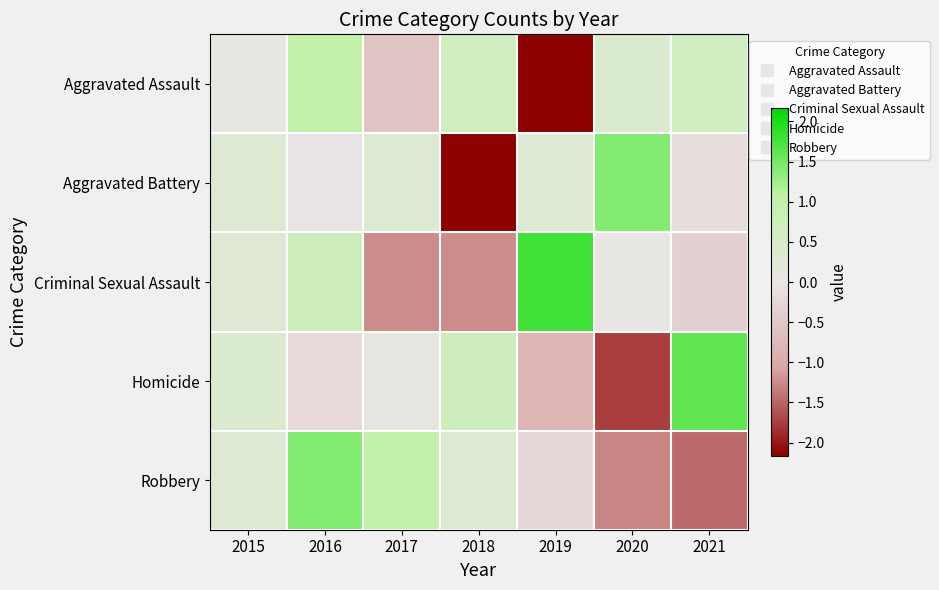

What is the spread (max minus min) of values at 2016?

1.6